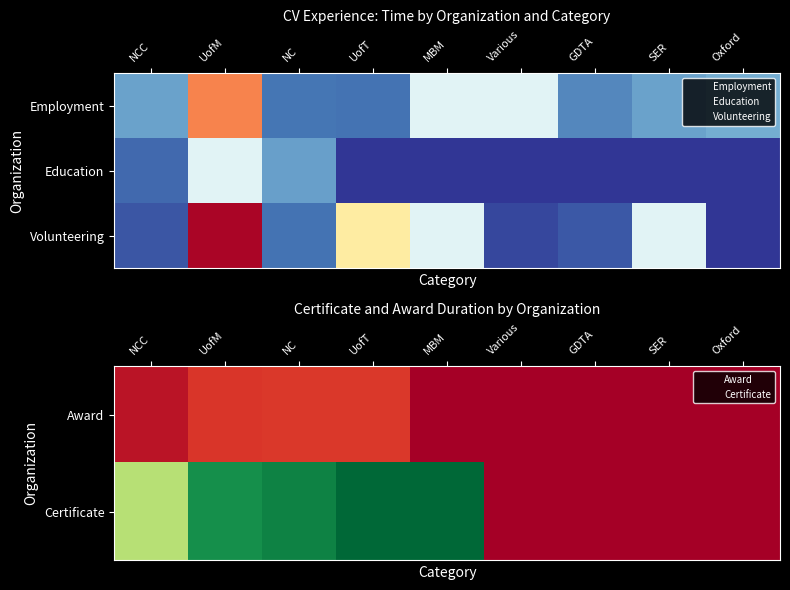

Which has a higher value, GDTA or MBM?

GDTA